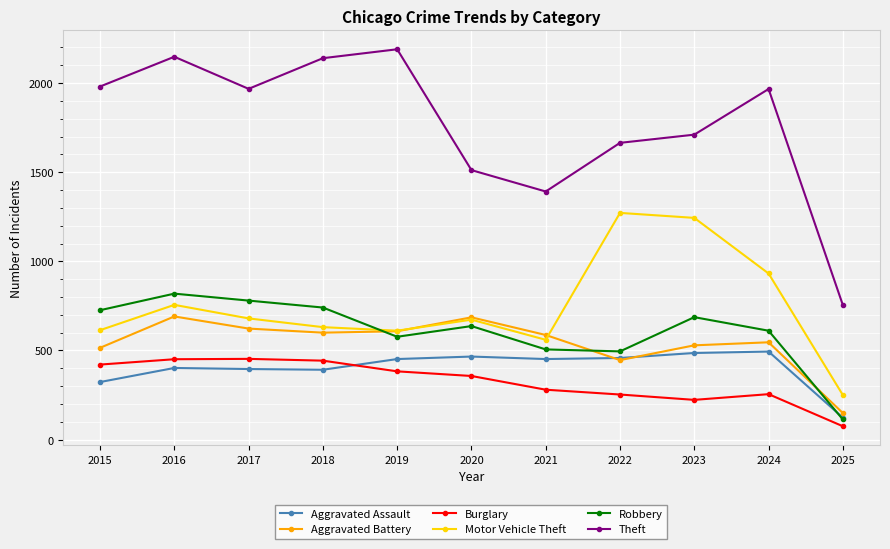

How many interior local peaks does the Motor Vehicle Theft series have?

3